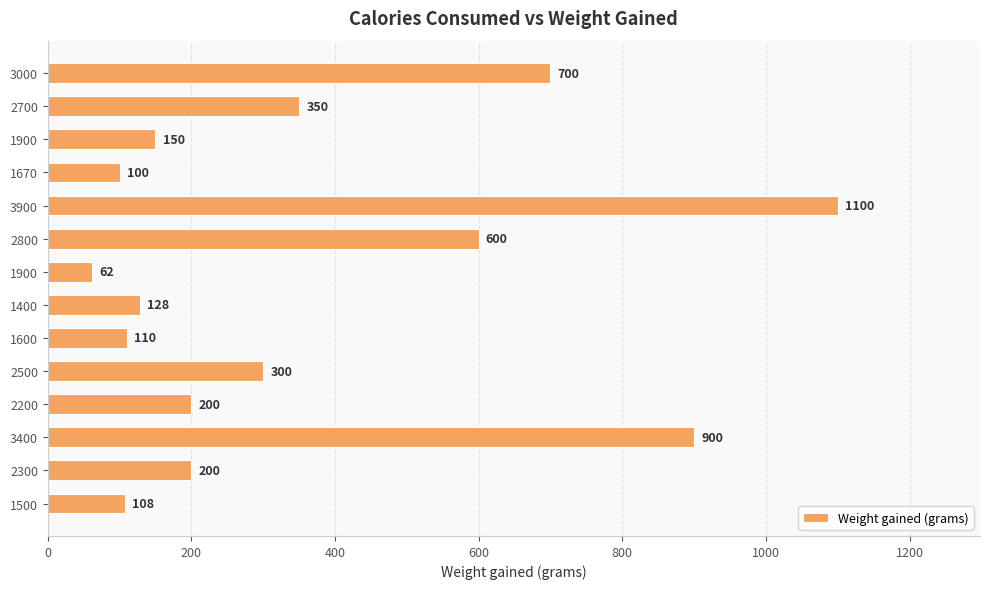

What is the average value?

358